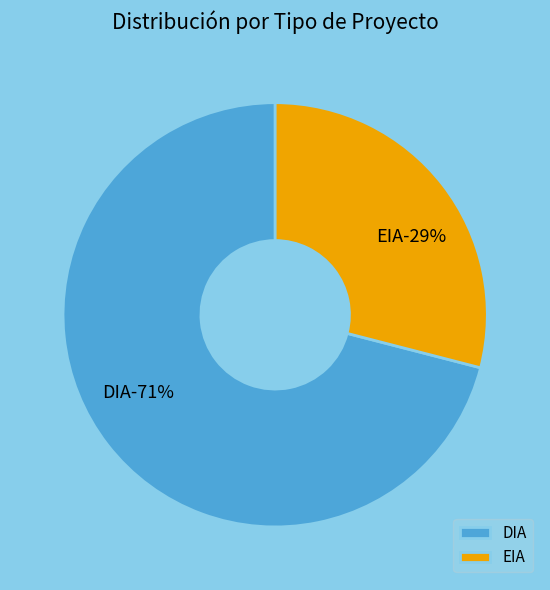

The EIA slice represents 20% of the pie. True or false?

False